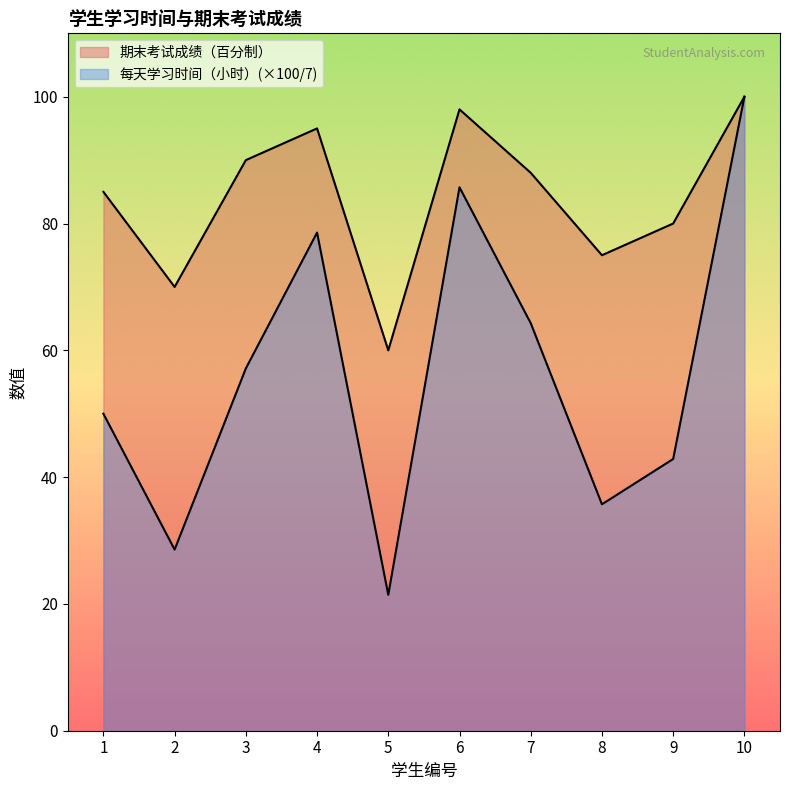

The value of 每天学习时间（小时） at 1 is 50.0. True or false?

True